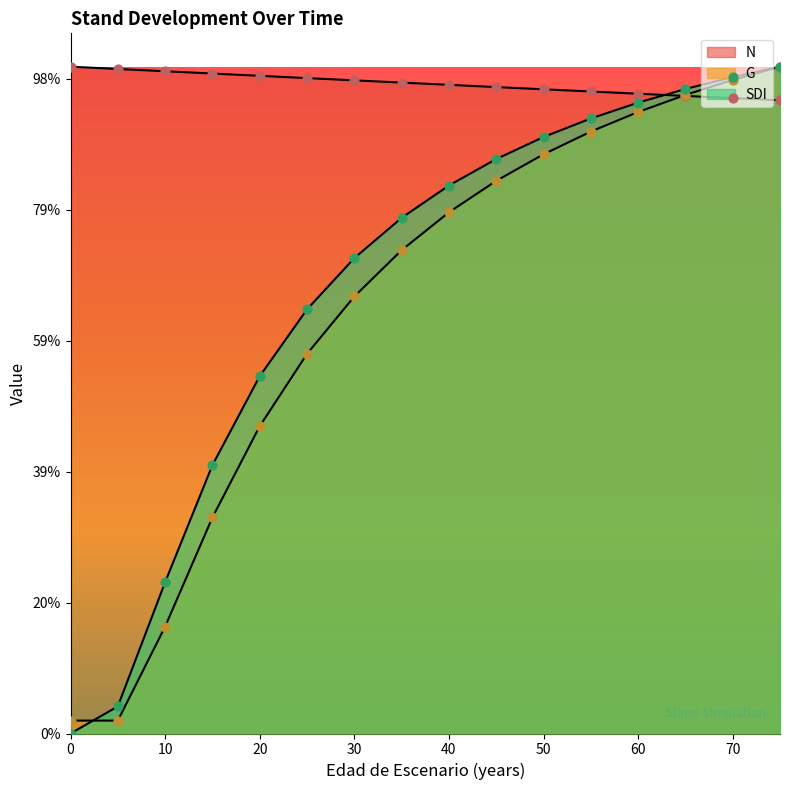

At which category is the sum across all series the highest?

75